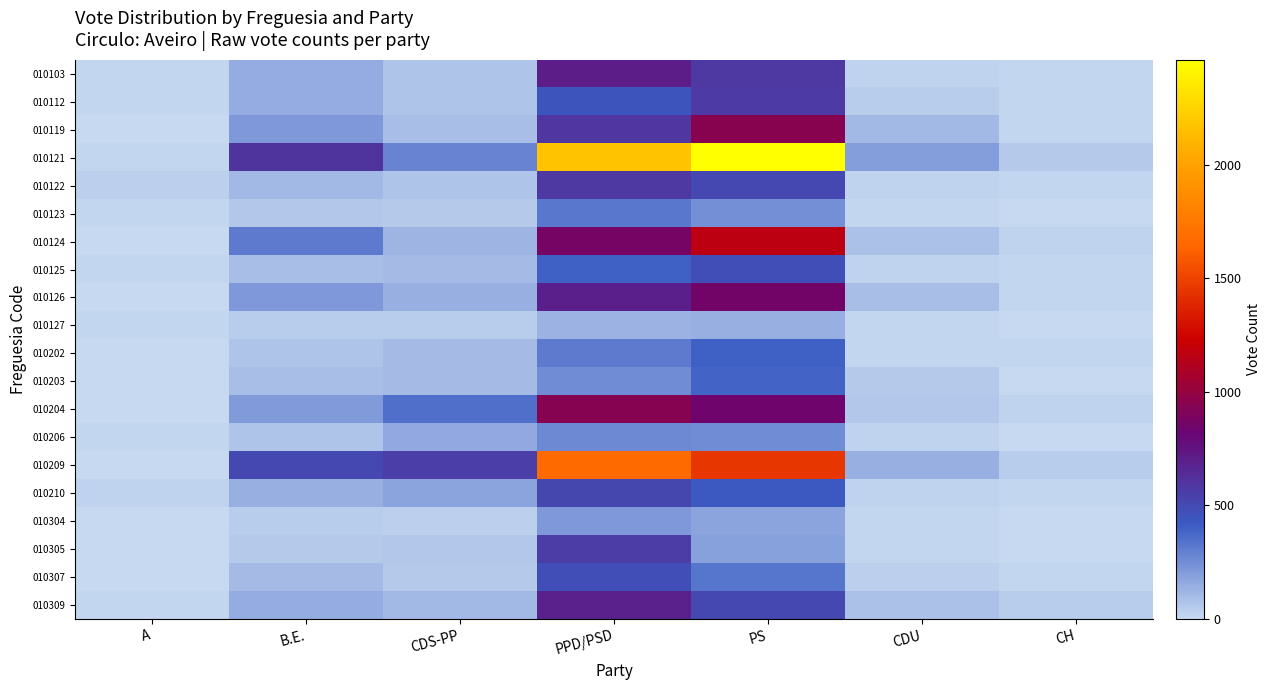

Rank the series at A from lowest to highest value.

010124, 010202, 010209, 010304, 010204, 010203, 010119, 010126, 010307, 010305, 010121, 010309, 010123, 010112, 010206, 010103, 010125, 010127, 010210, 010122